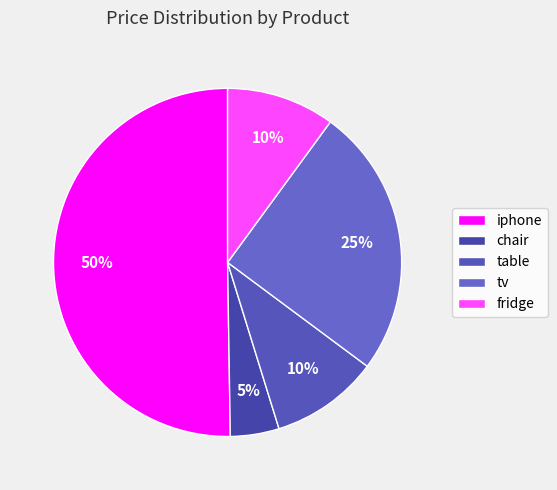

How many slices are in this pie chart?

5